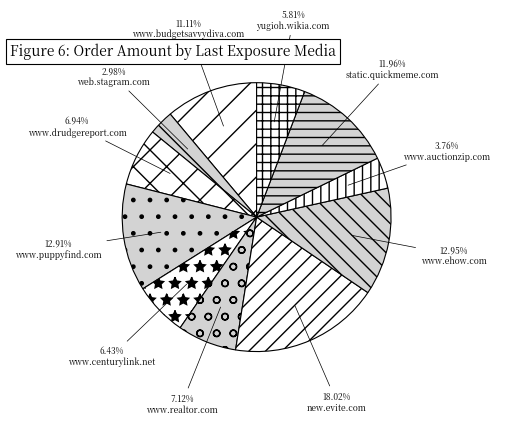

Which slice is the largest?

new.evite.com